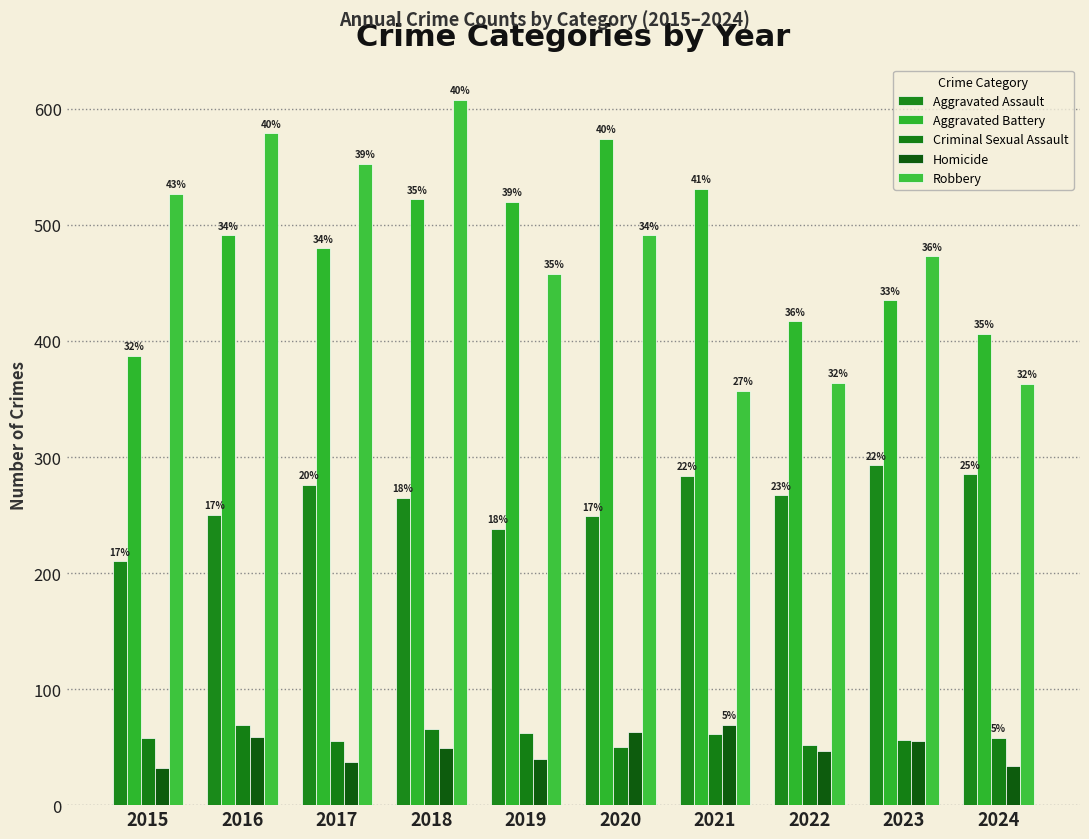

At which label is Robbery closest to 482?

2020